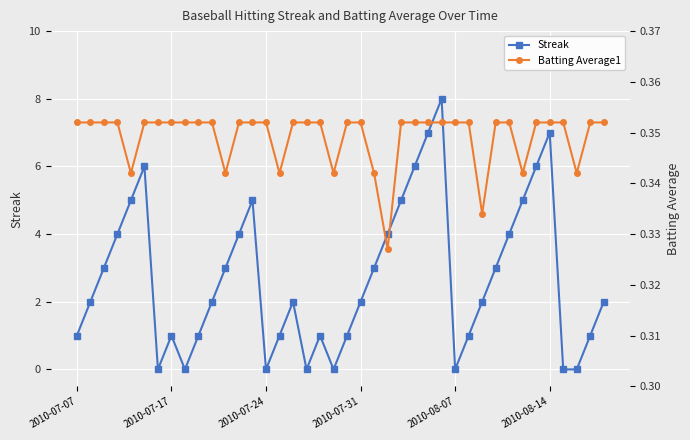

After their last crossing, which series has the higher values: Batting Average1 or Streak?

Streak